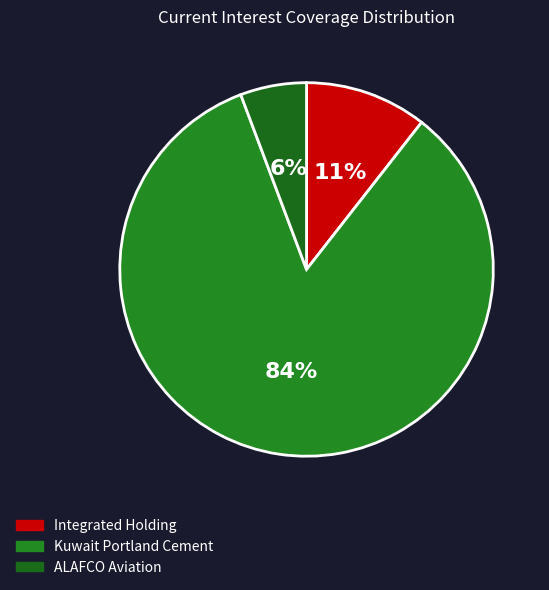

Does ALAFCO Aviation represent more than half of the total?

No